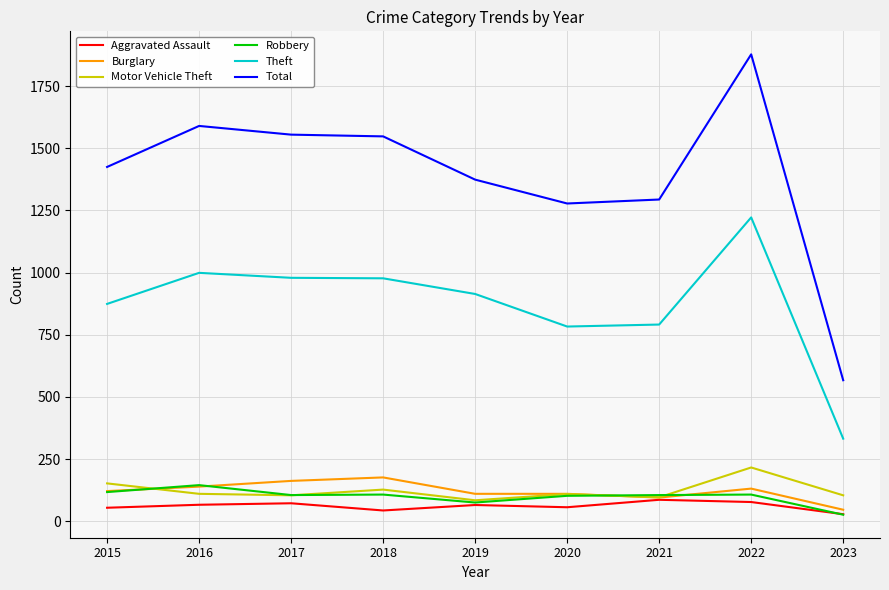

True or false: Motor Vehicle Theft has more than 1 points higher than both neighbors.

True